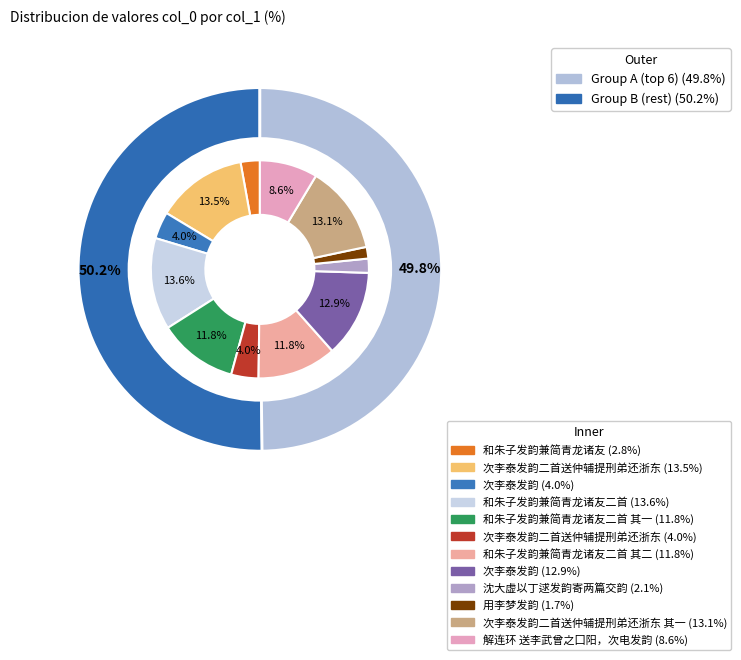

Which slice is the largest?

和朱子发韵兼简青龙诸友二首